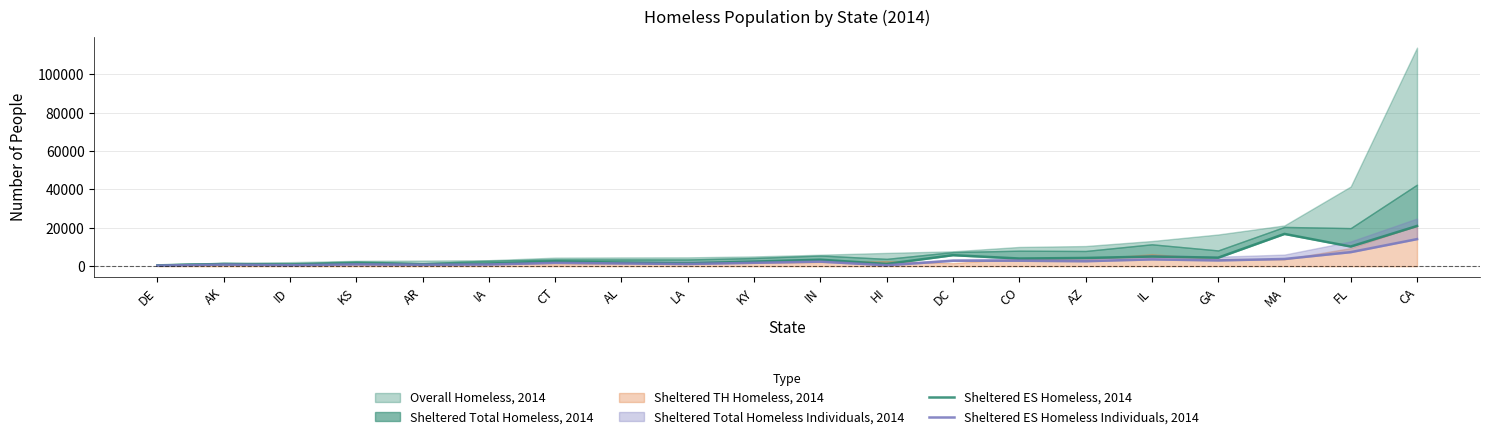

What is the difference between the highest and lowest values at AR?

246